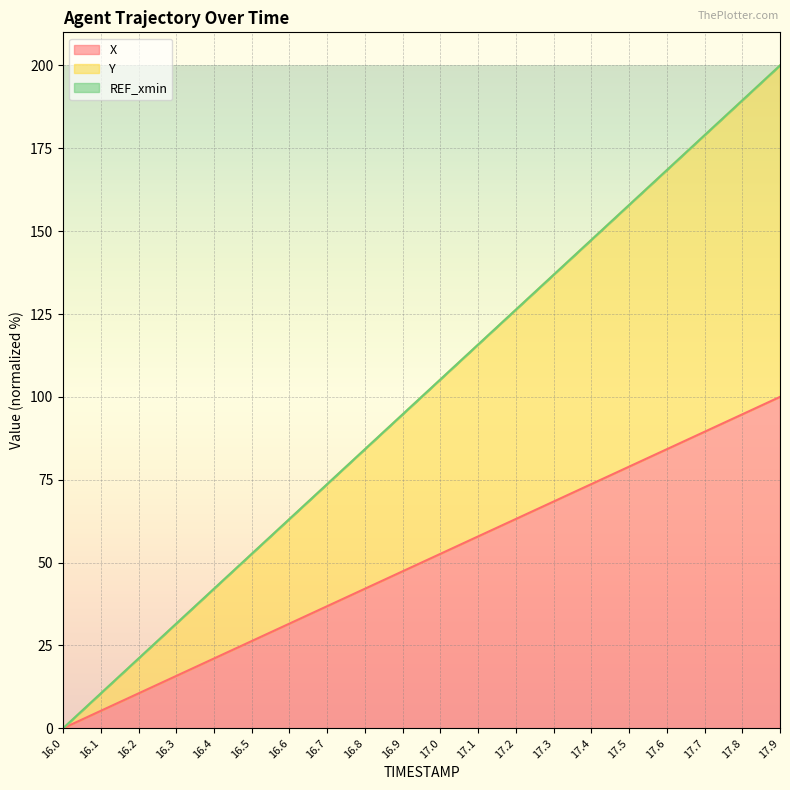

At which category is the sum across all series the highest?

17.9